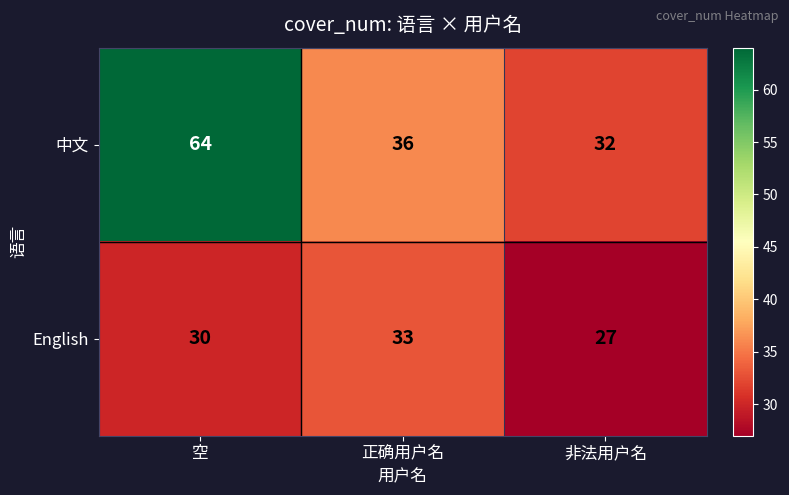

What is the sum of the English values at 空 and 非法用户名?

57